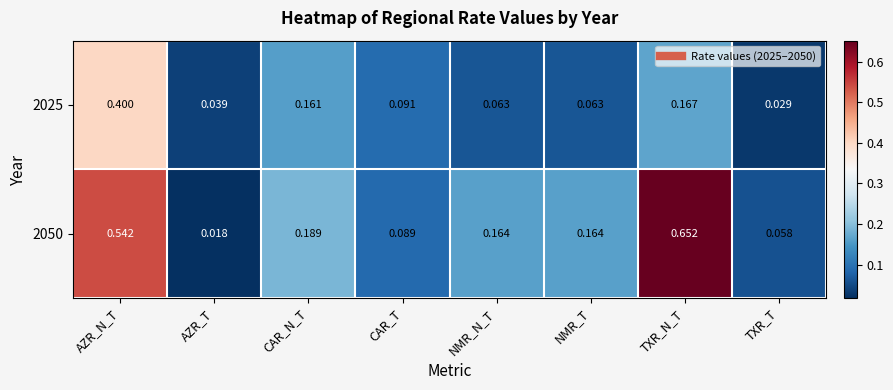

Which category has the lowest value in the 2025 series?

TXR_T